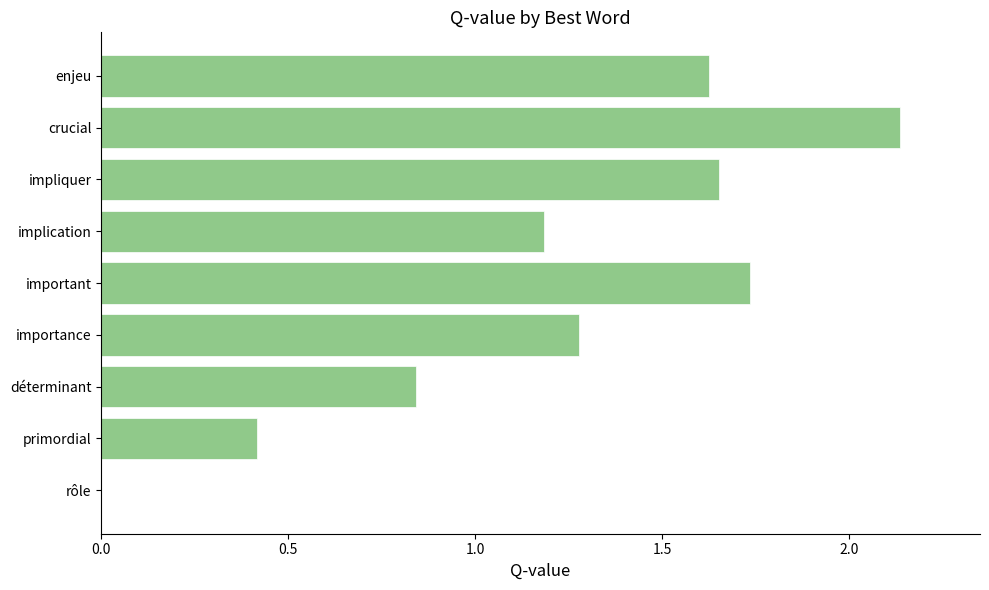

What is the sum of the values at crucial and importance?

3.4